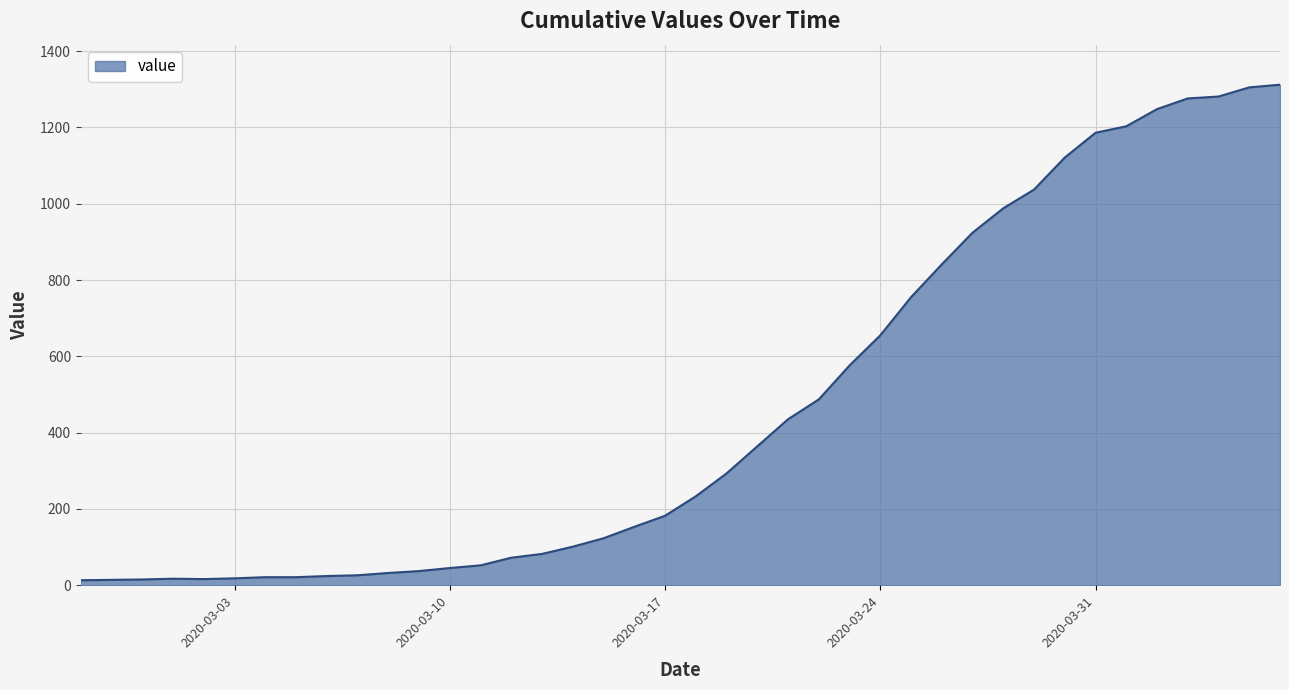

What is the difference between the maximum and minimum values?

1299